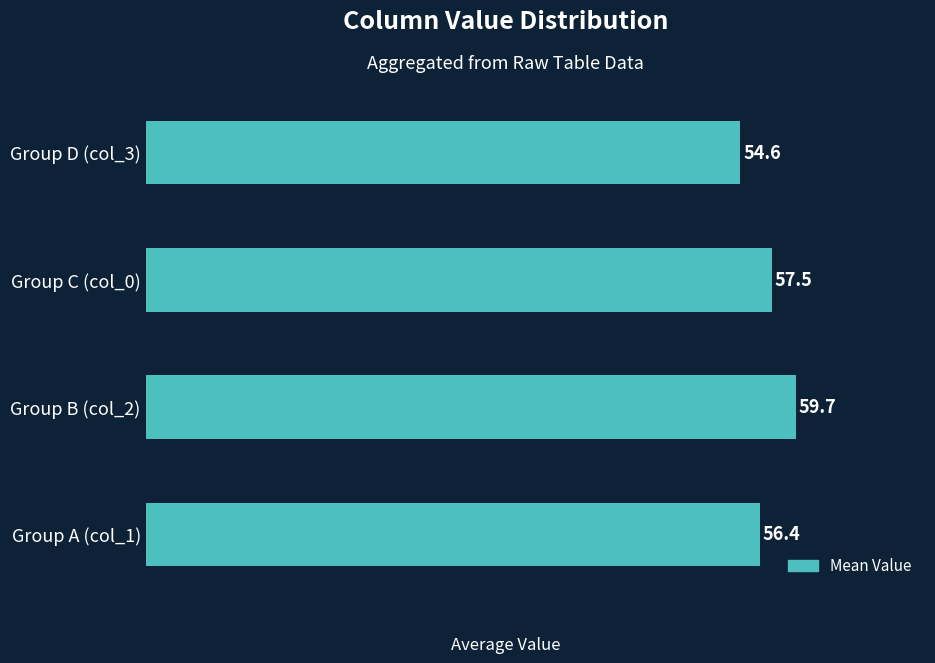

Are the bars grouped side by side (vs. stacked)?

No